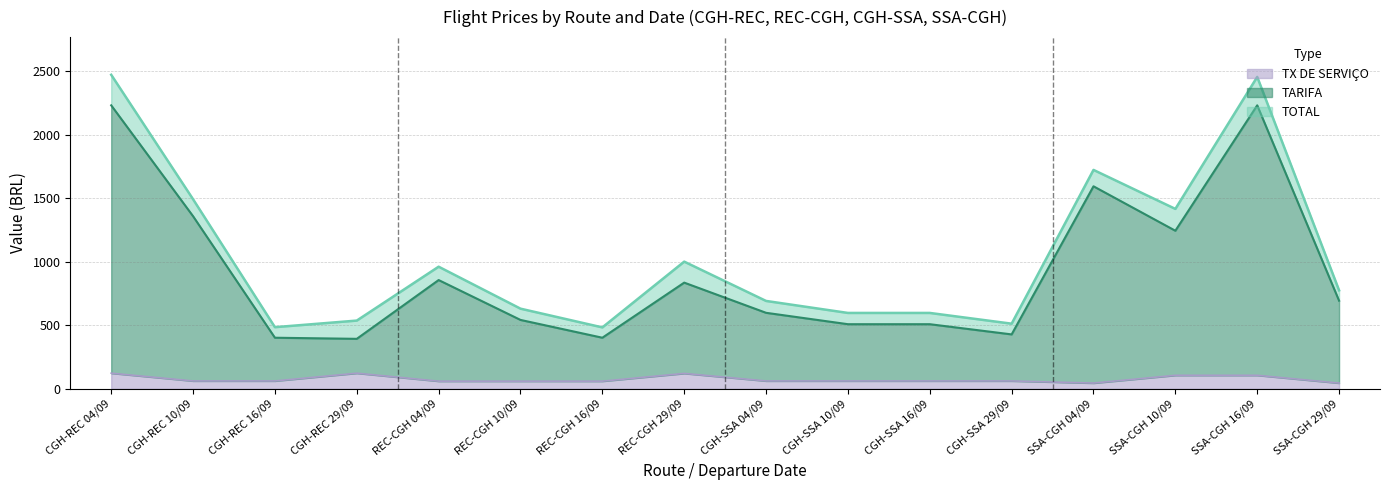

Does the chart display data point markers on the line(s)?

No